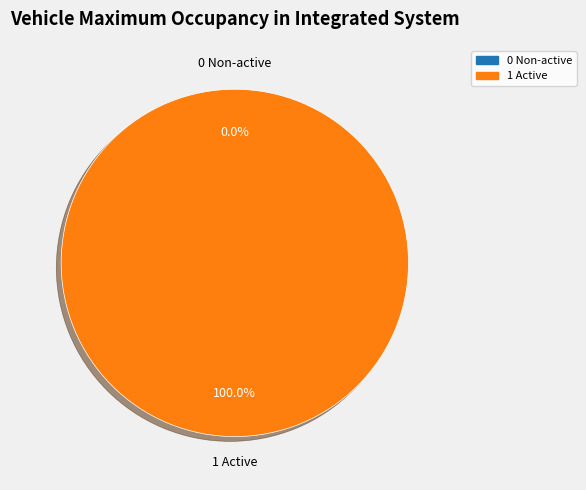

Between 1 Active and 0 Non-active, which is larger?

1 Active